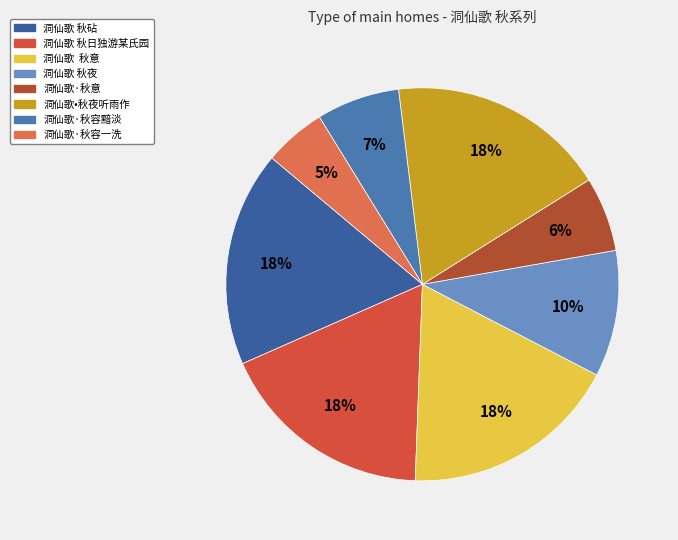

What is the smallest slice in the pie chart?

洞仙歌·秋容一洗